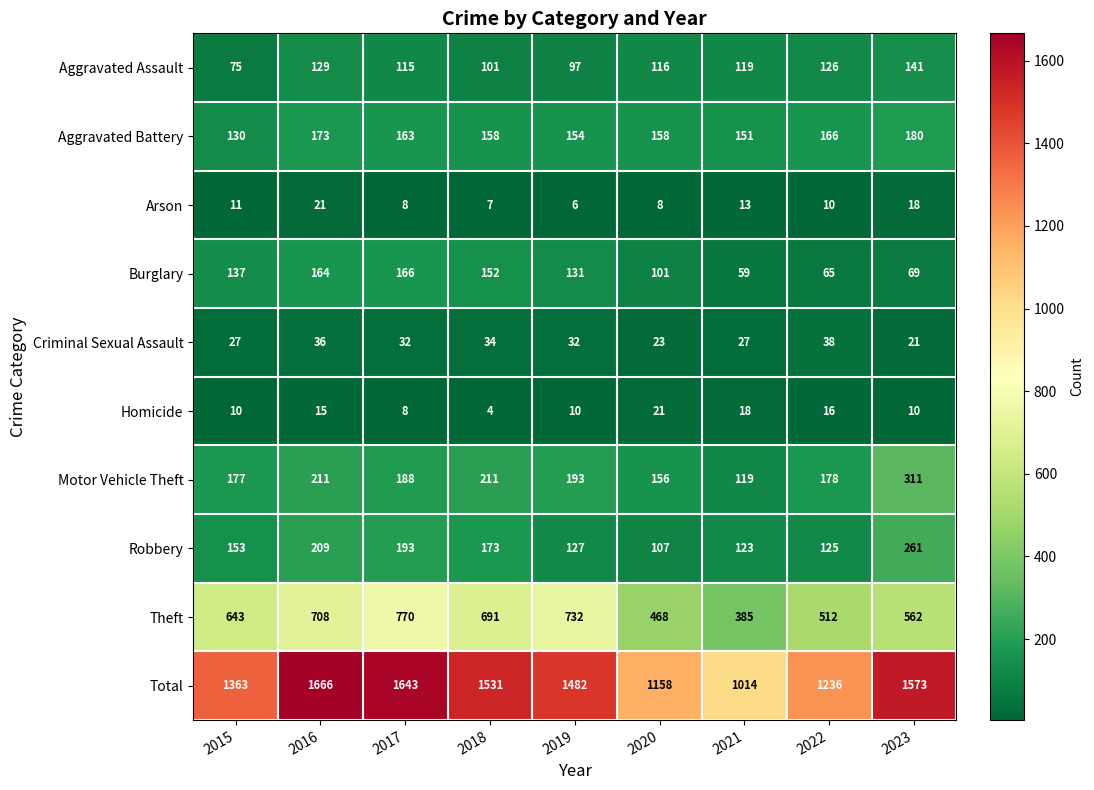

How many values in the Homicide series are below 10?

2